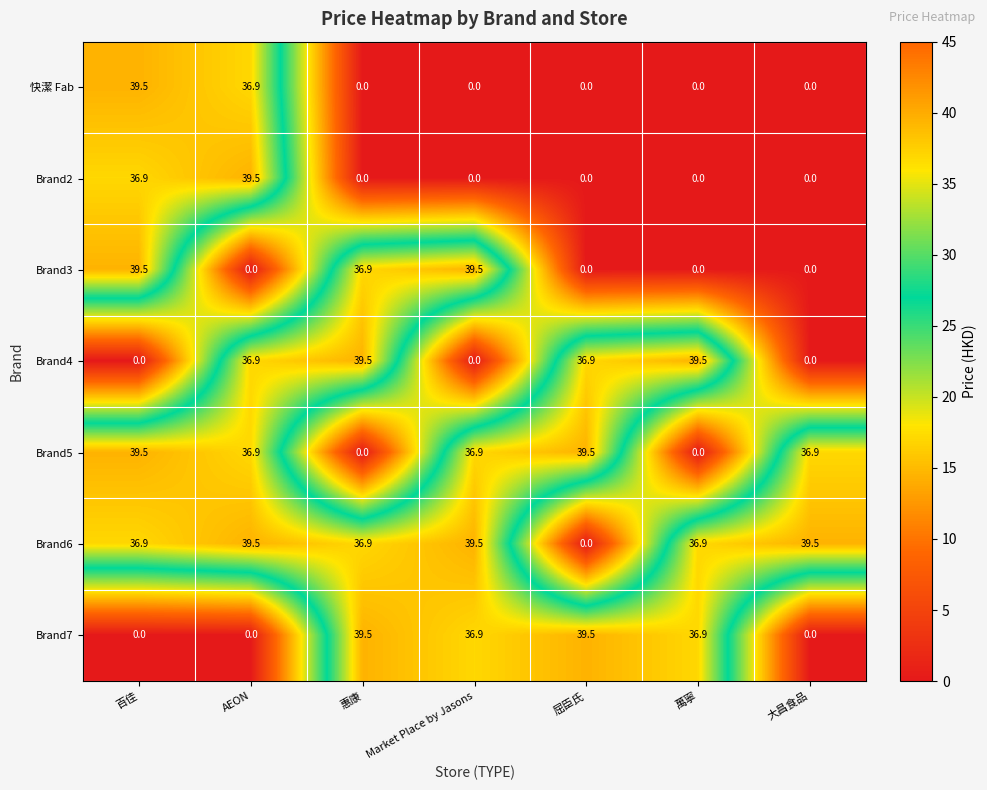

Is the value of 快潔 Fab at 惠康 greater than the value of Brand2 at AEON?

No